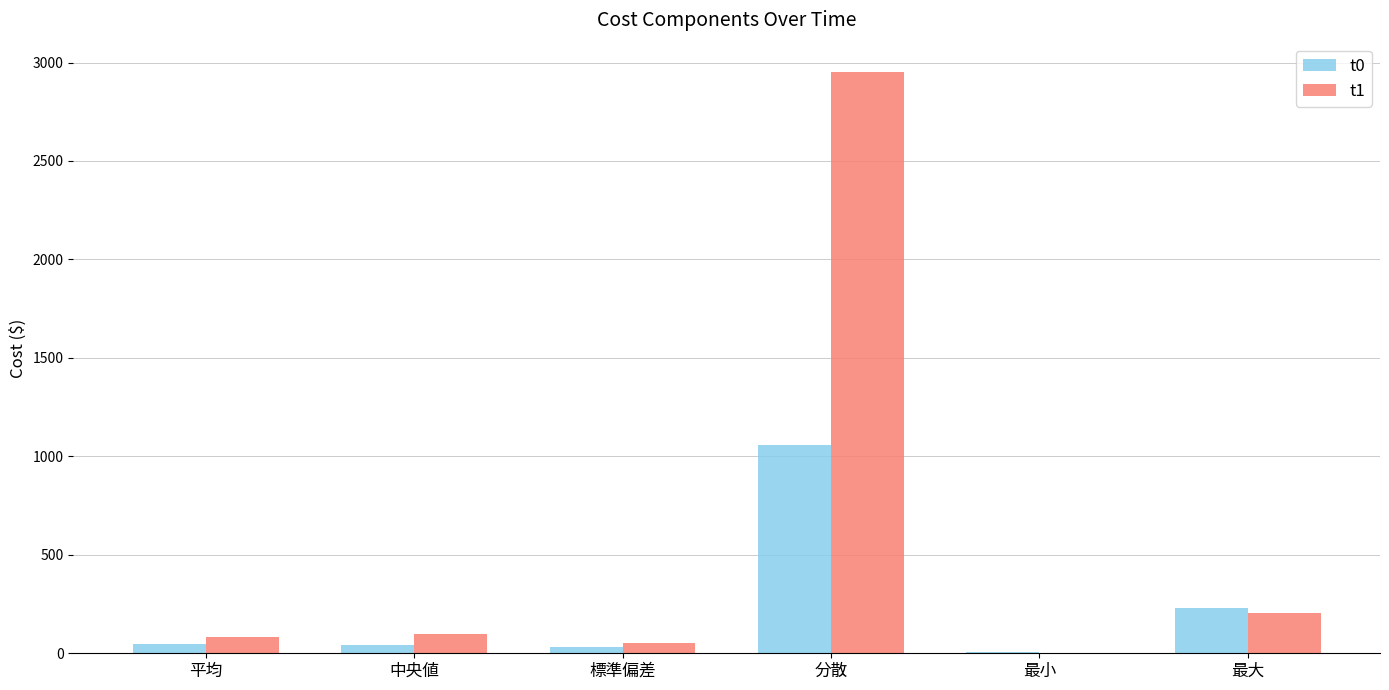

Are the bars grouped side by side (vs. stacked)?

Yes